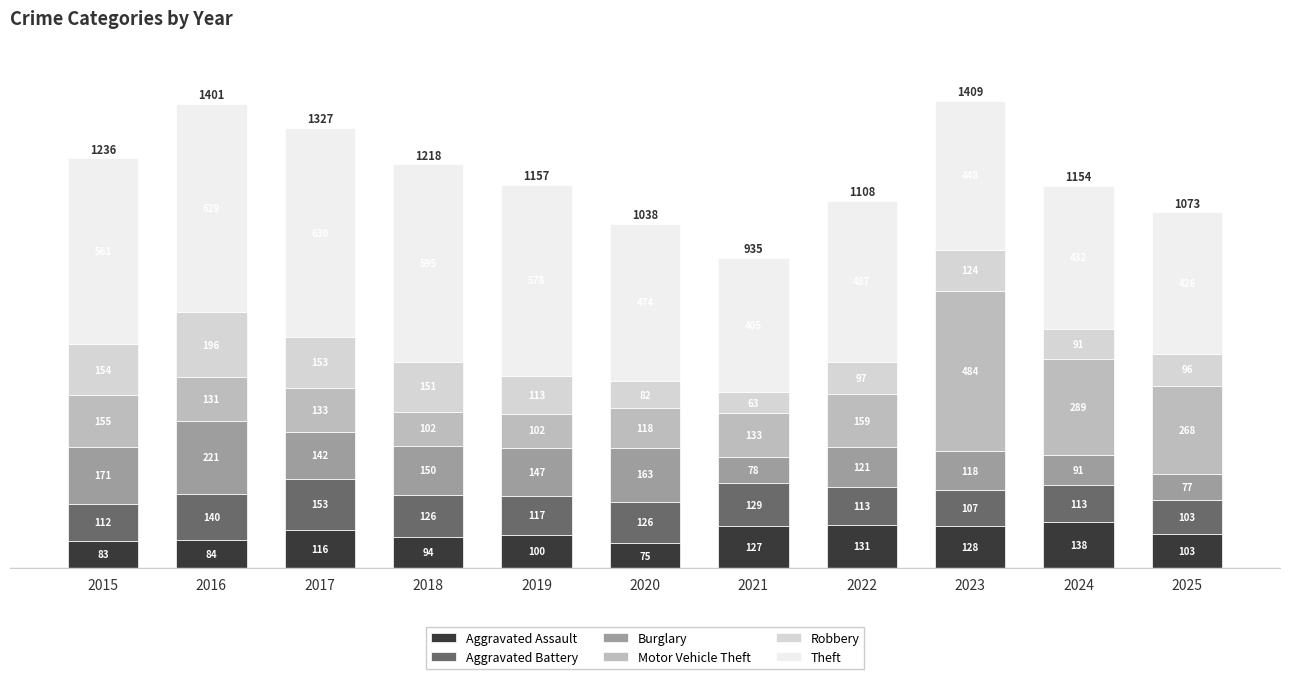

At which label does Aggravated Assault reach its peak?

2024